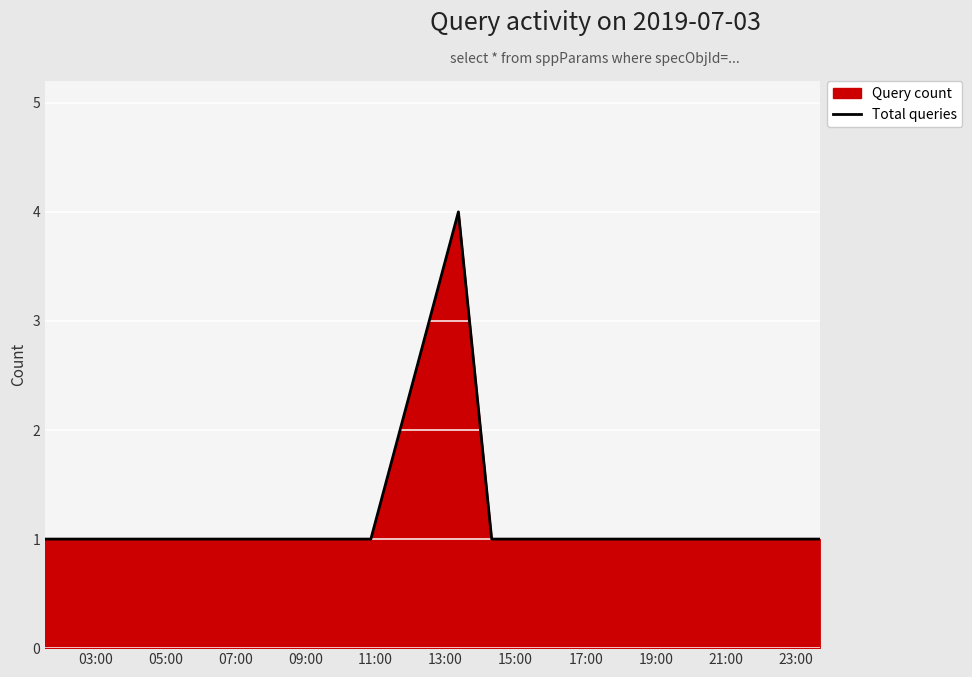

What is the difference between the maximum and minimum values?

3